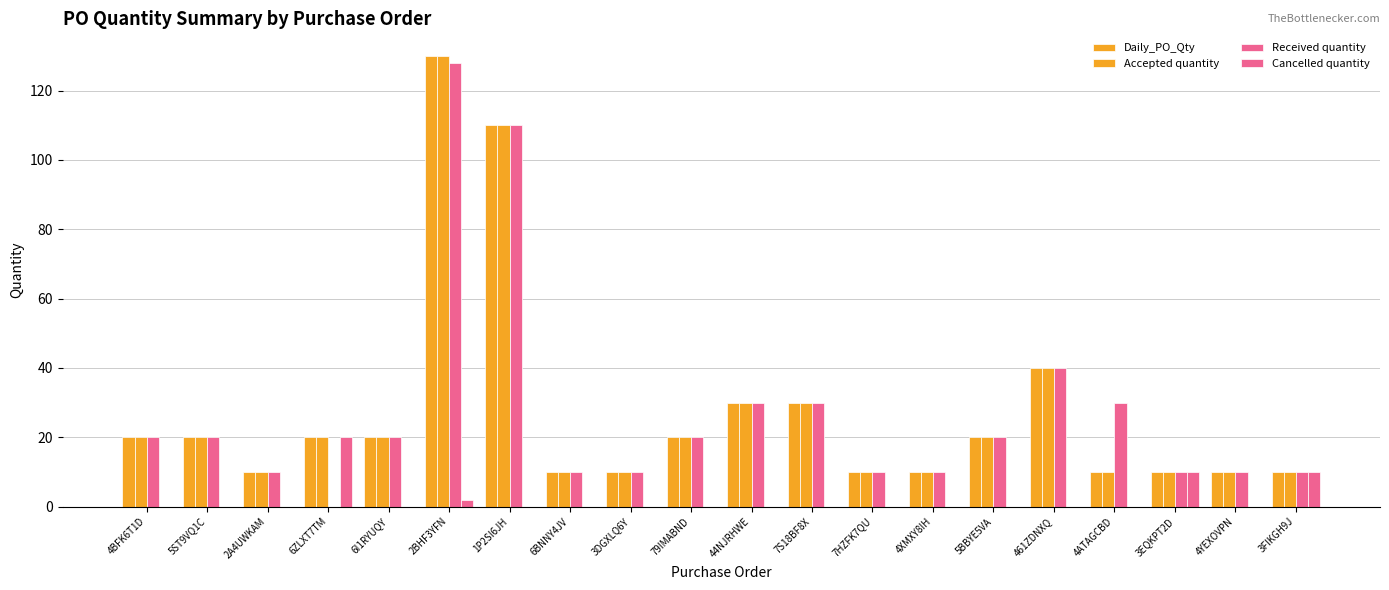

What is the label of the 12th bar from the left?

7S18BF8X